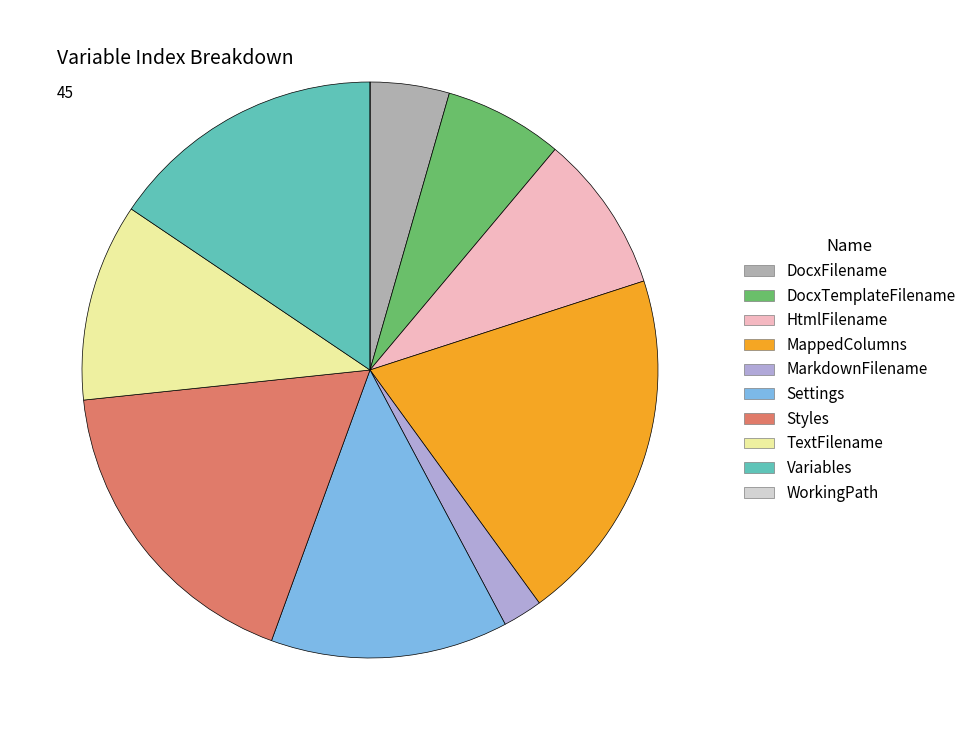

Combined, do DocxFilename and MarkdownFilename account for over 50%?

No